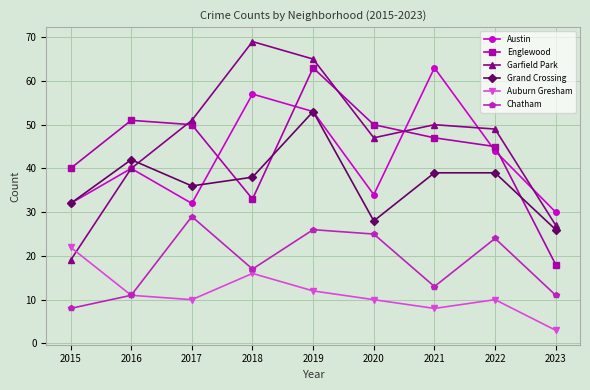

Which series changed the most between 2015 and 2016?

Garfield Park